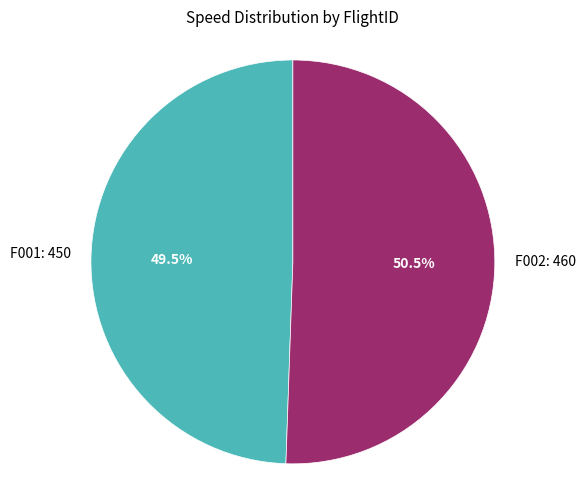

Is it true that F002 is 64% of the pie?

False